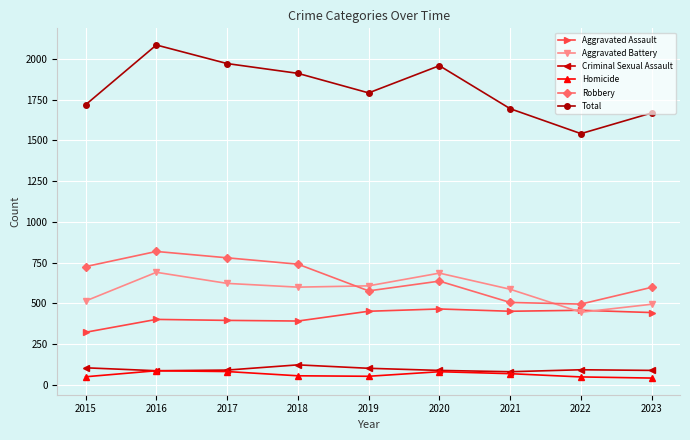

How many lines are shown in the chart?

6